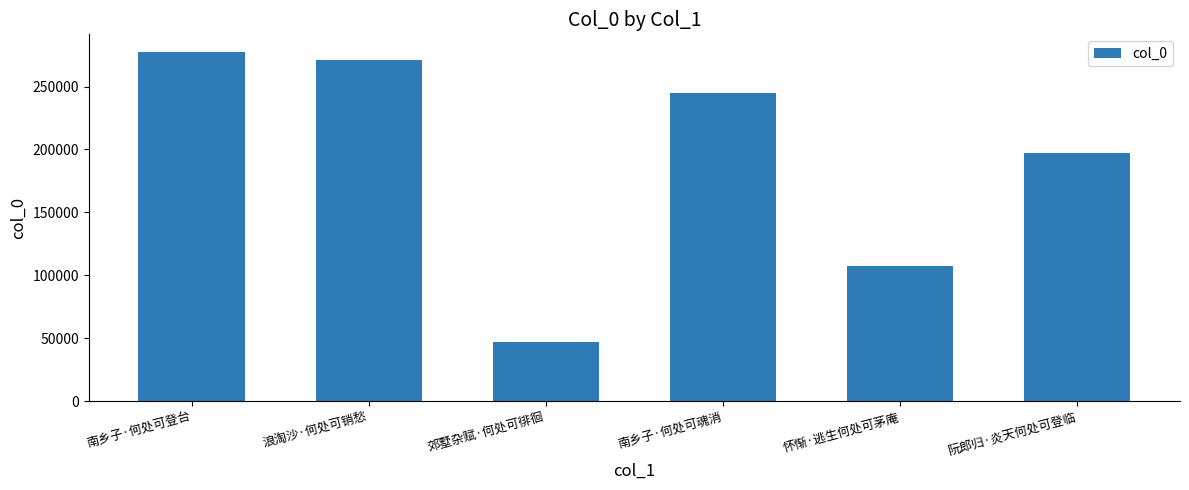

What is the average value?

190833